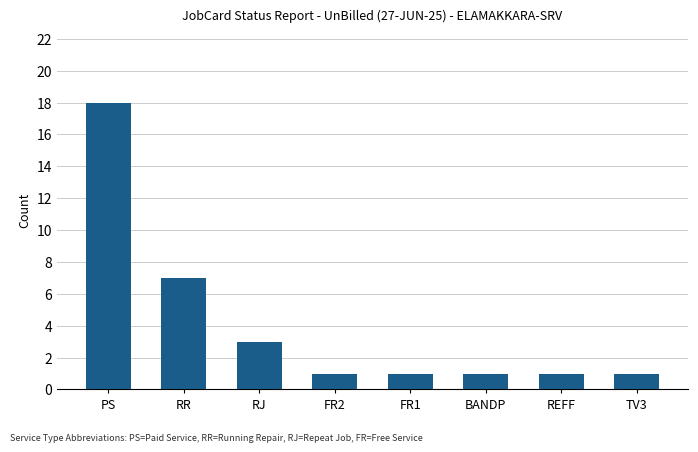

Between PS and RJ, which is larger?

PS